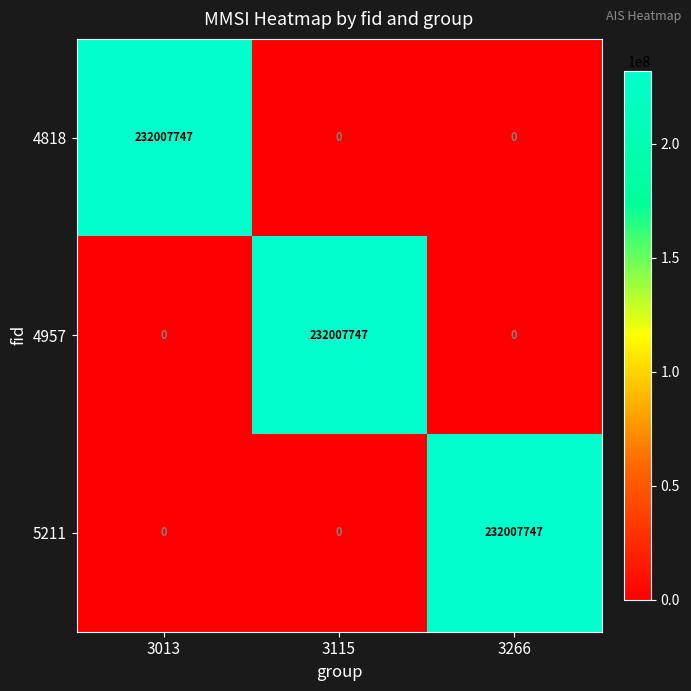

What is the total value across all series at 3266?

232007747